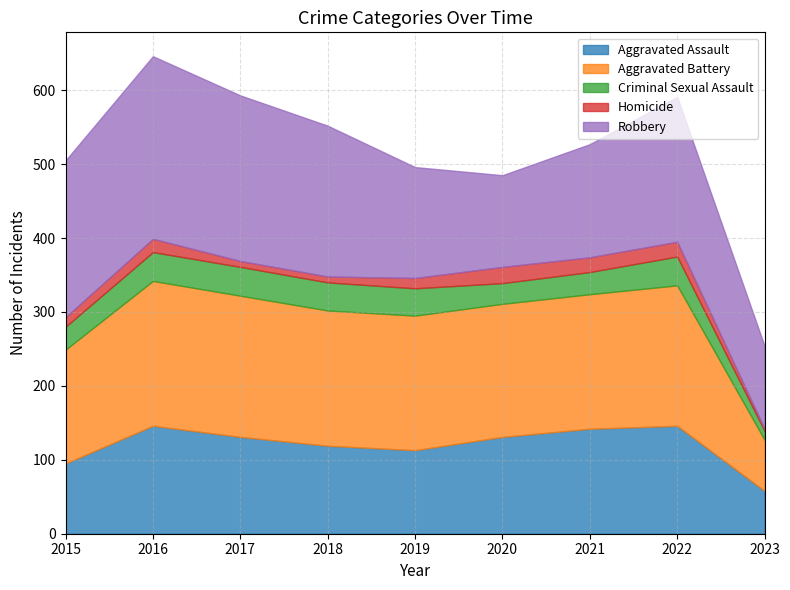

How many interior local valleys does the Aggravated Battery series have?

1